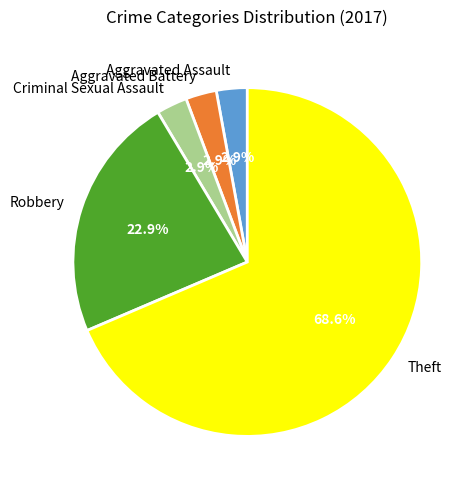

Which category has the biggest portion of the pie?

Theft